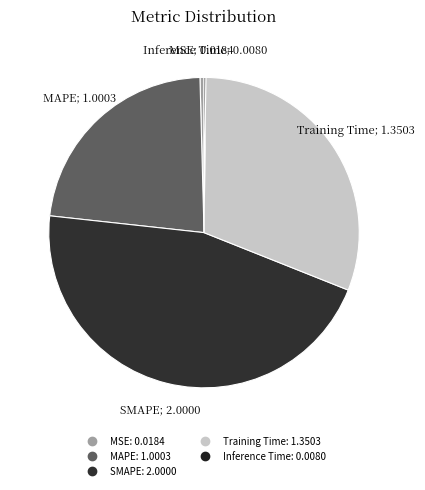

Does Training Time represent more than half of the total?

No